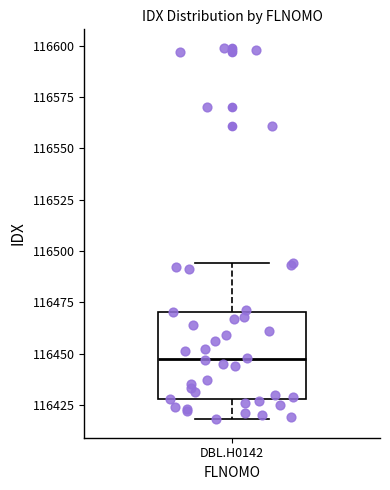

Transcribe this box plot: give where the median line is, the range the box spans, and where the two whiskers end, as read against the y-axis. The values are not printed on the chart, so give them approximately, as read against the axis.

median 116450, box 116430 to 116470, whiskers 116420 to 116495